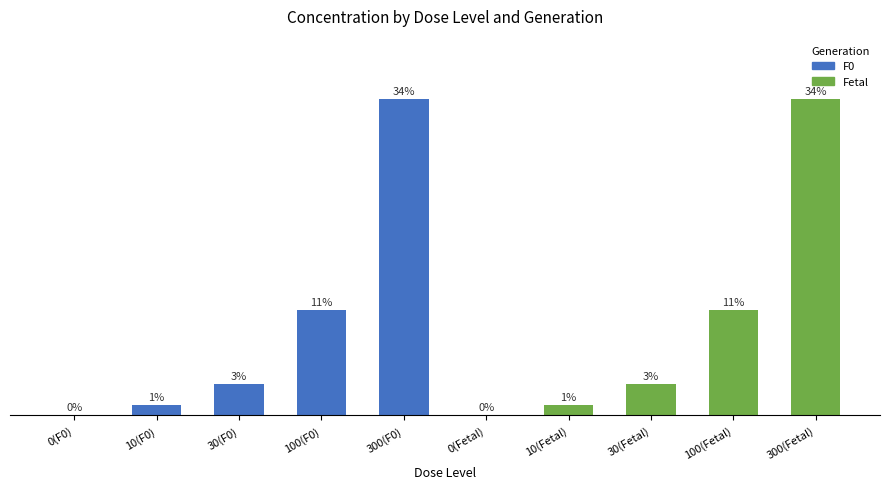

Which category has the lowest value across all series?

0(F0)